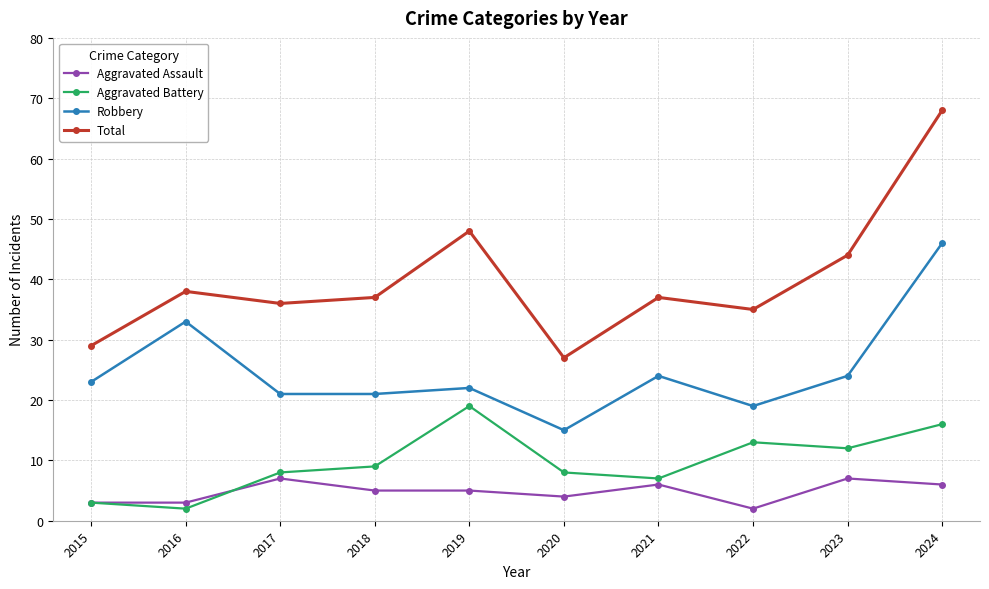

At which category is the sum across all series the highest?

2024